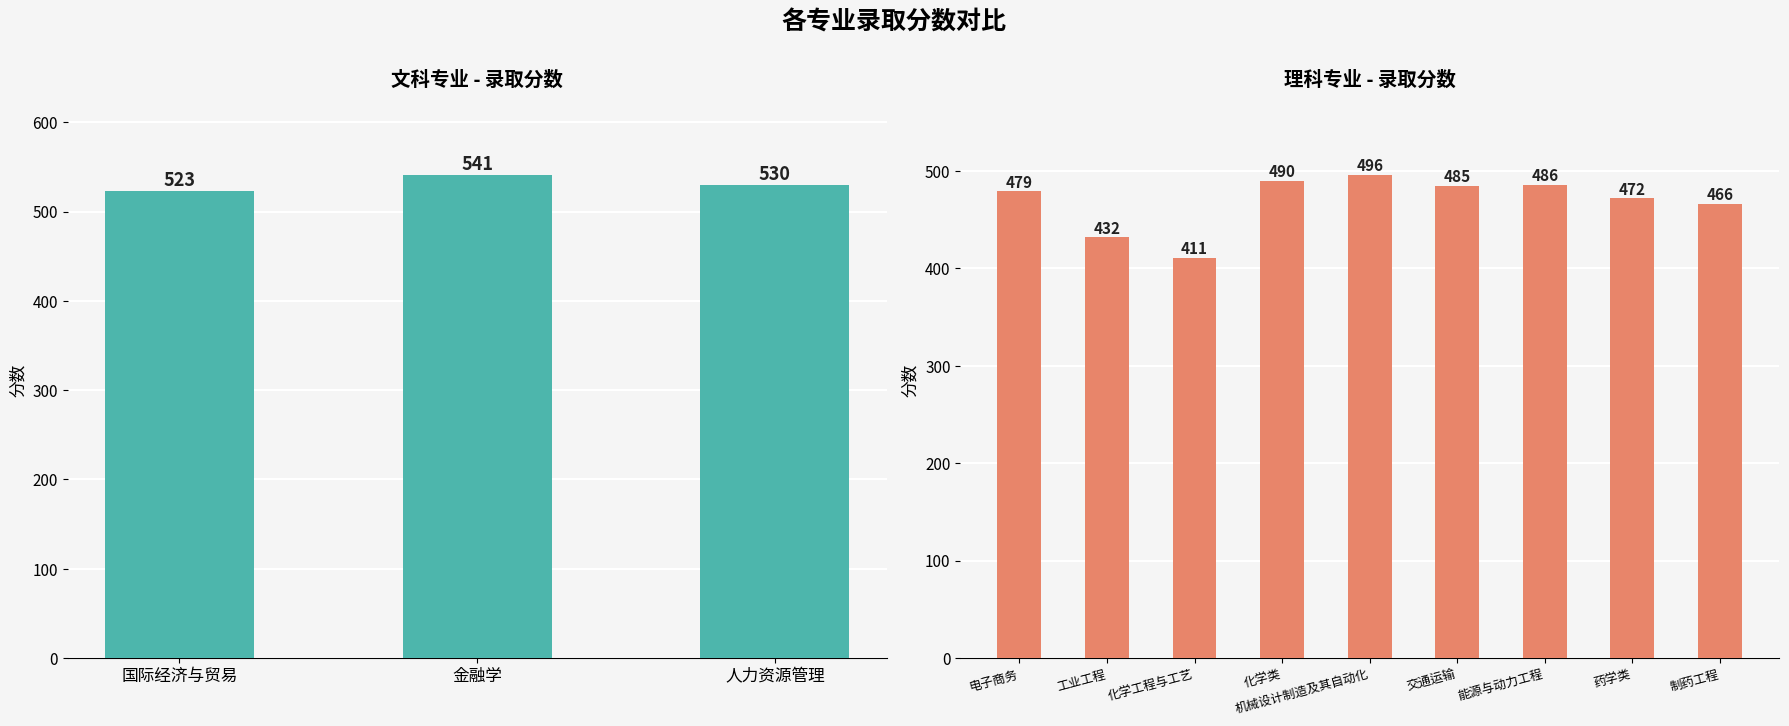

Where is the data nearest to the value 453?

制药工程